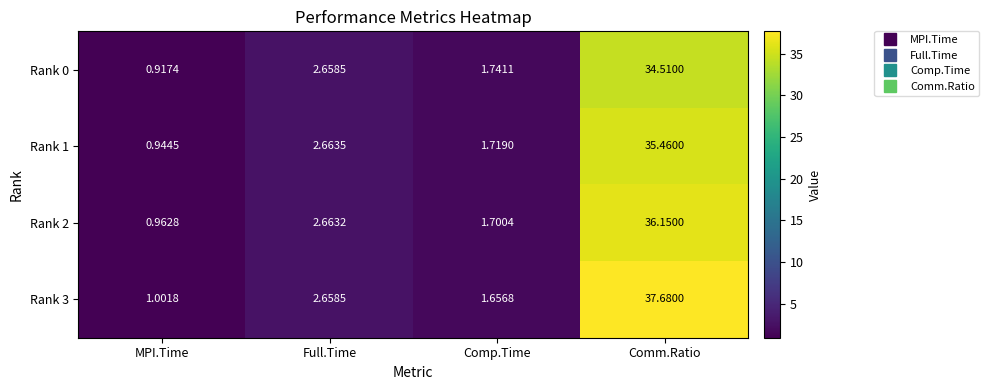

Rank the series by their maximum value, from highest to lowest.

Rank 3, Rank 2, Rank 1, Rank 0